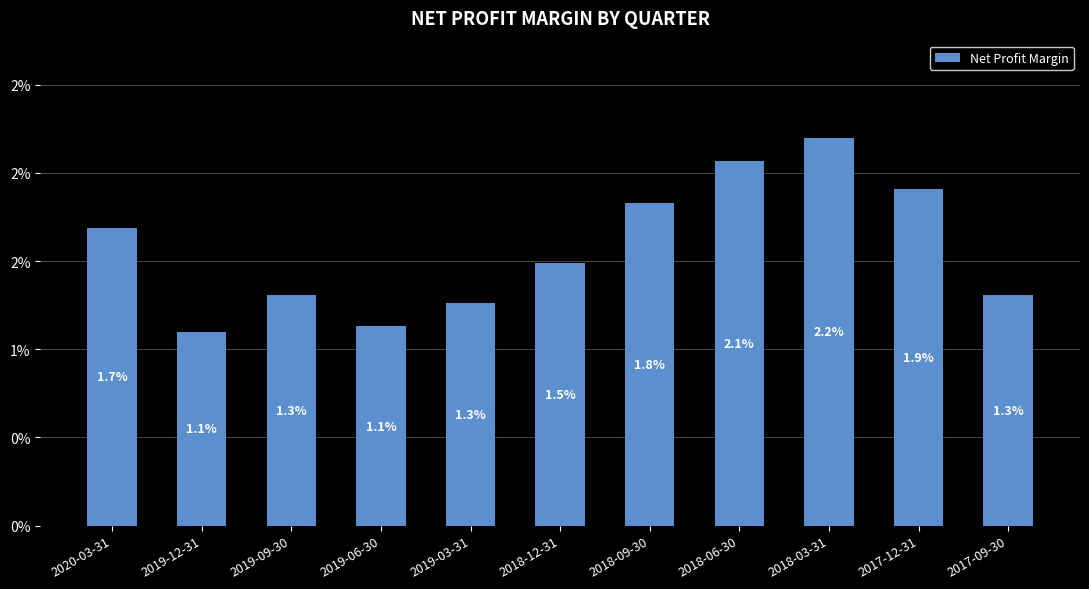

Are the bars horizontal?

No